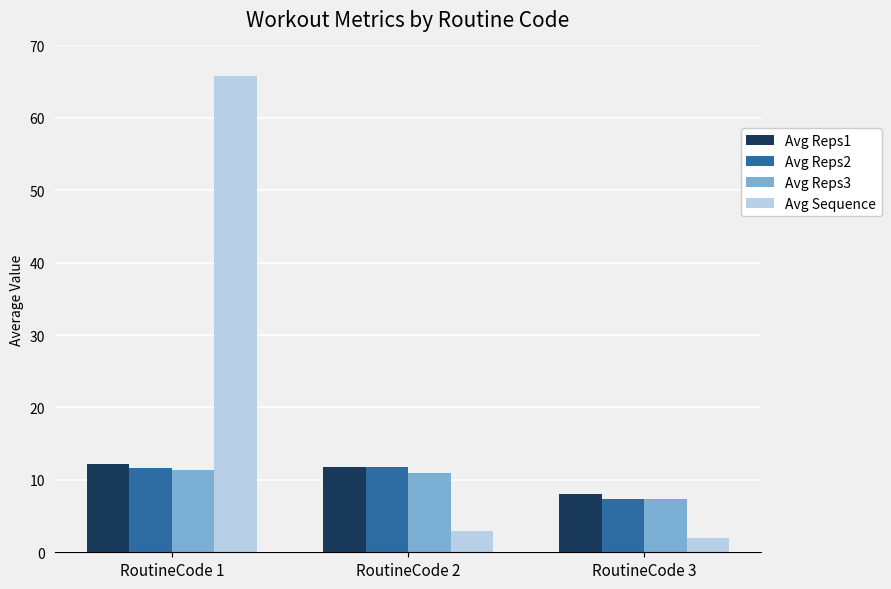

Is the value of Avg Reps1 at RoutineCode 3 greater than the value of Avg Reps2 at RoutineCode 1?

No